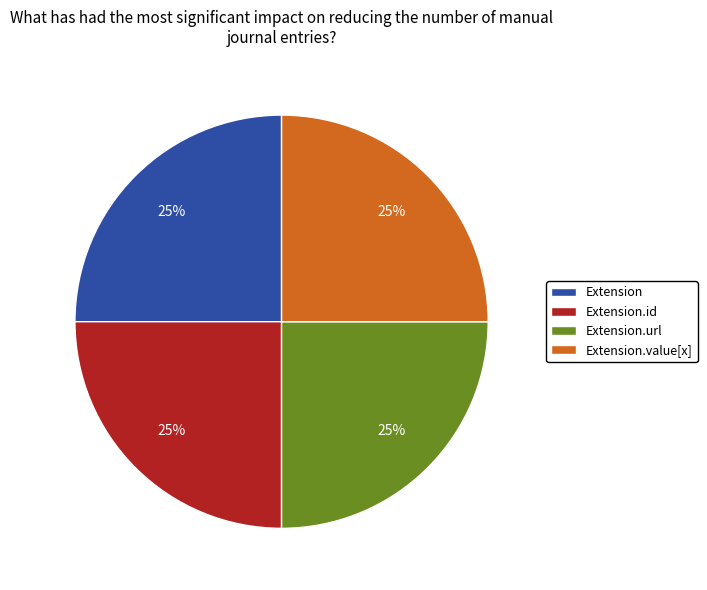

Is there any slice that represents more than half of the pie?

No